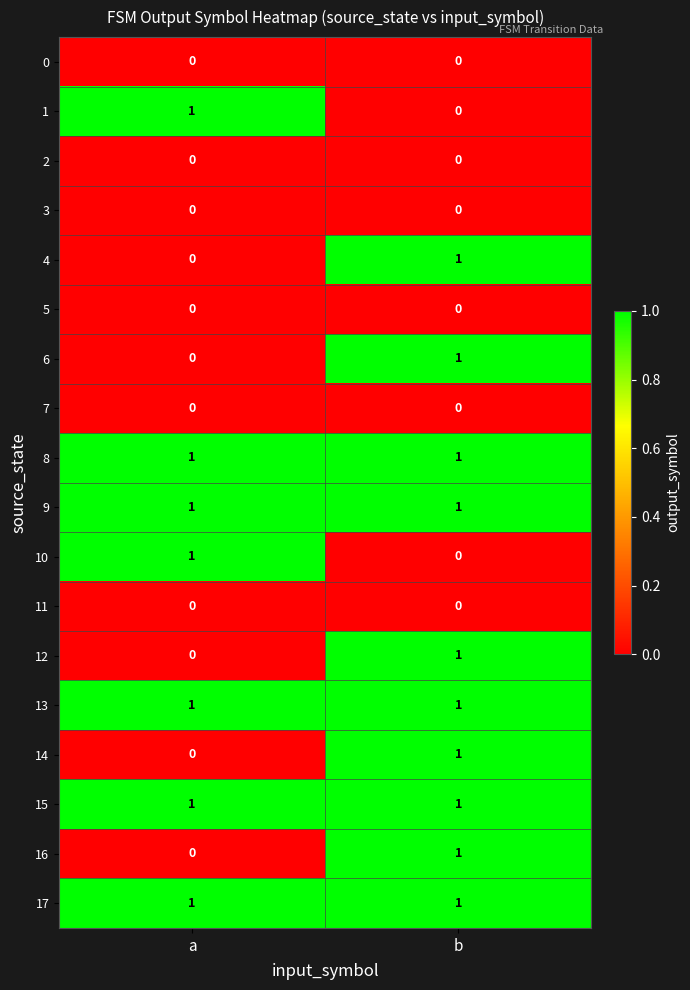

At which category is the sum across all series the highest?

b